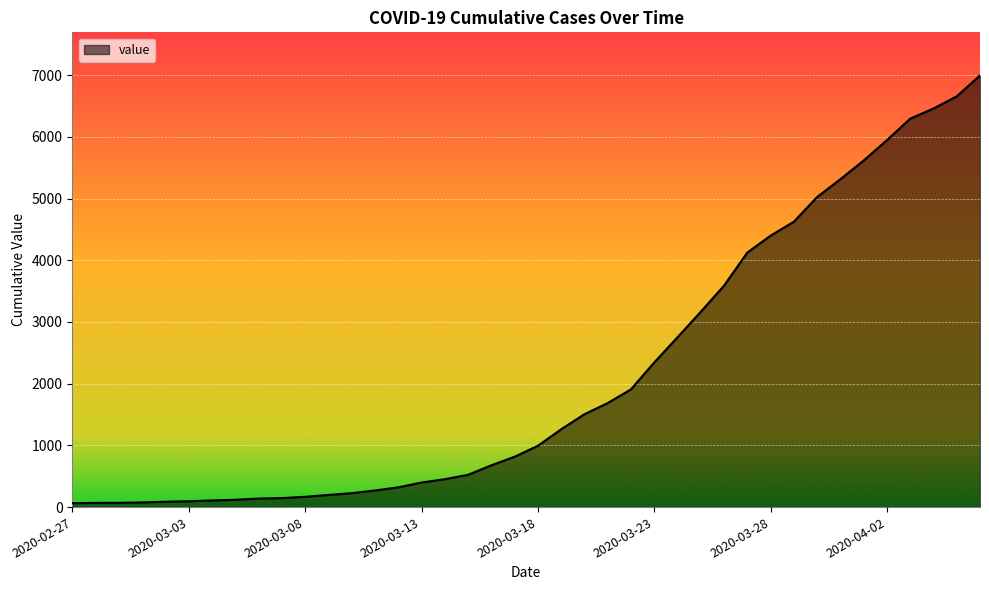

What is the difference between the maximum and minimum values?

6931